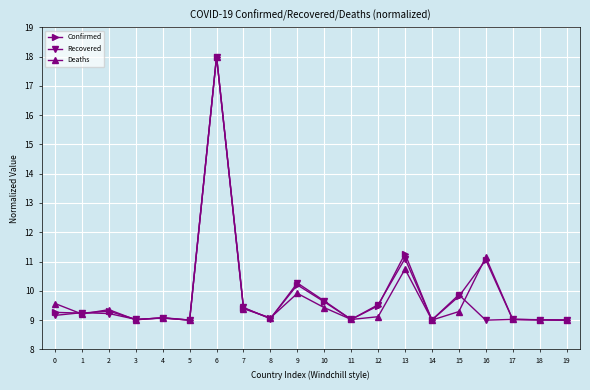

Count the number of categories in the chart.

20